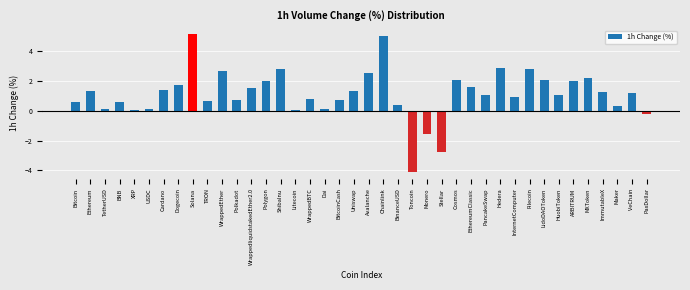

What is the sum of all values?

44.6